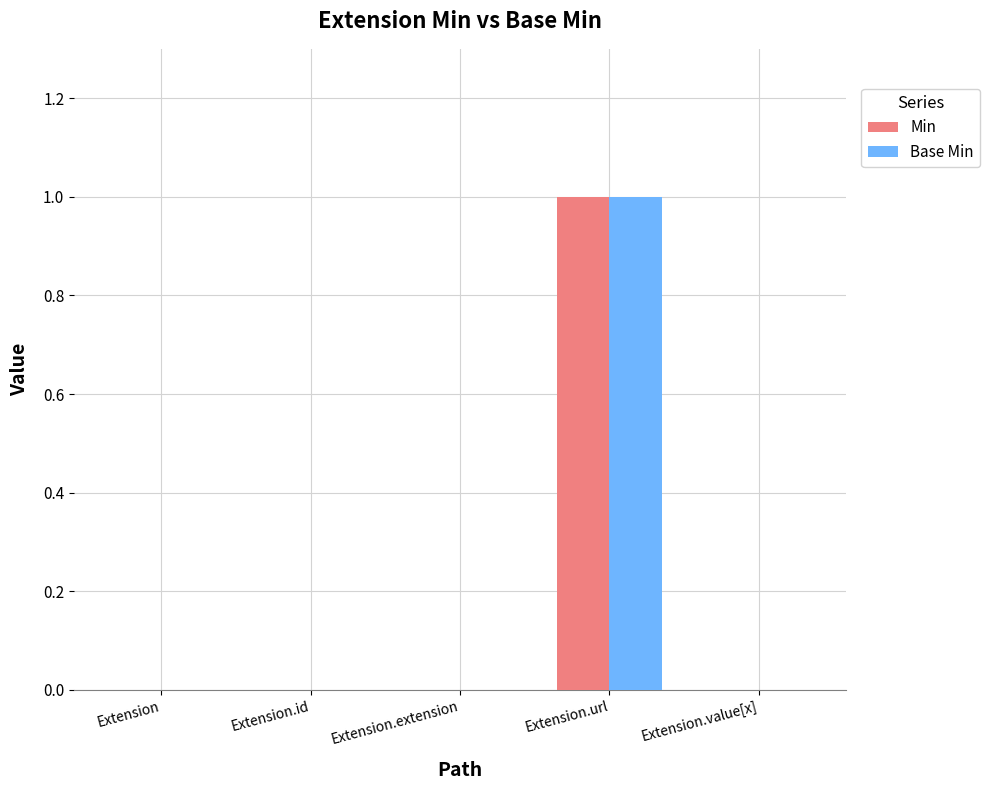

Reading left to right, transcribe all the data shown in this chart.

Min: Extension=0	Extension.id=0	Extension.extension=0	Extension.url=1	Extension.value[x]=0
Base Min: Extension=0	Extension.id=0	Extension.extension=0	Extension.url=1	Extension.value[x]=0